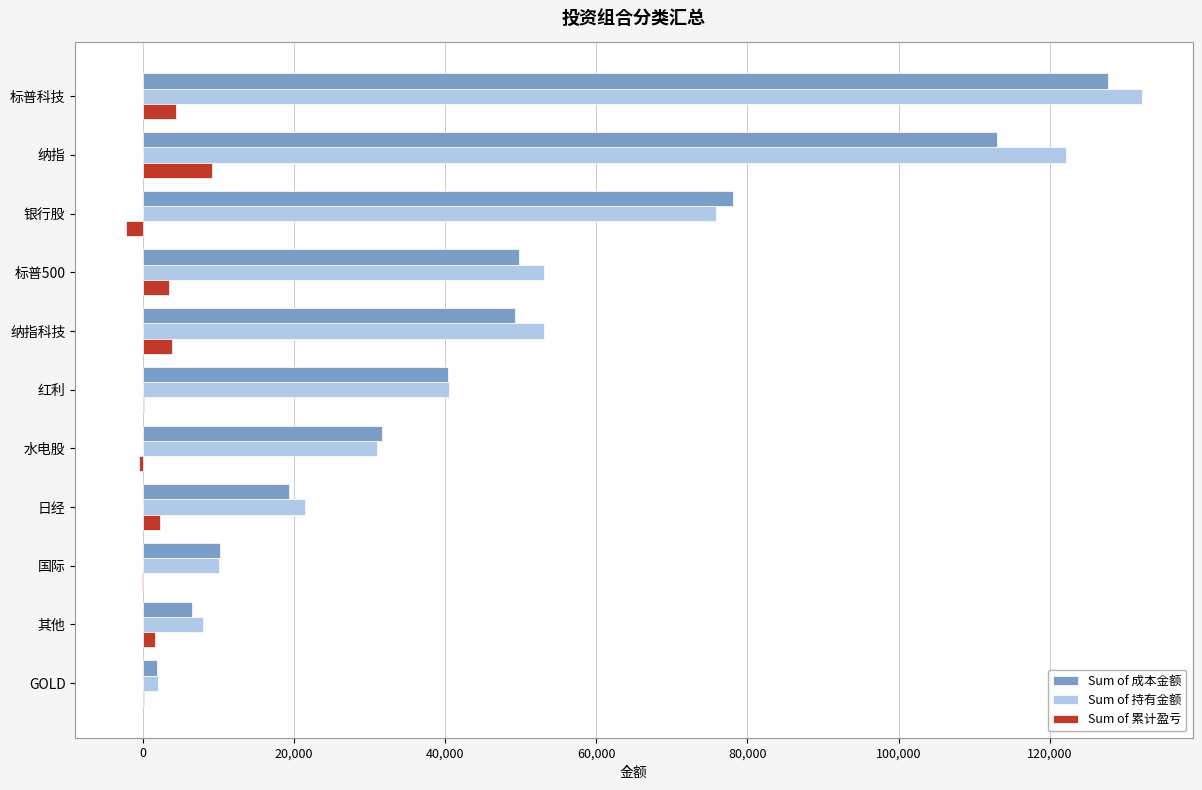

The value of Sum of 成本金额 at 其他 is 6420.6. True or false?

True